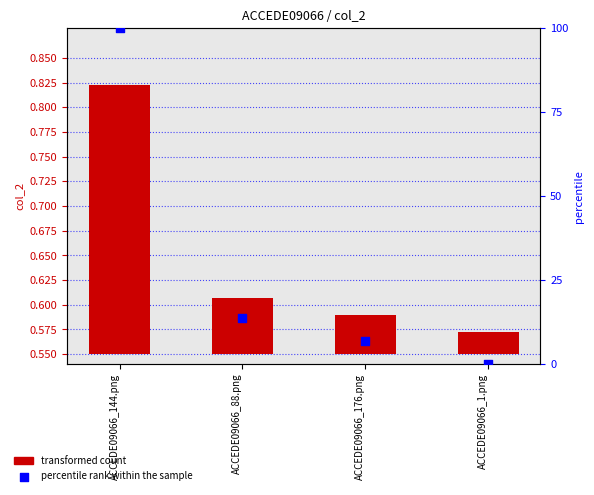

What are all the series names shown in the legend?

transformed count, percentile rank within the sample